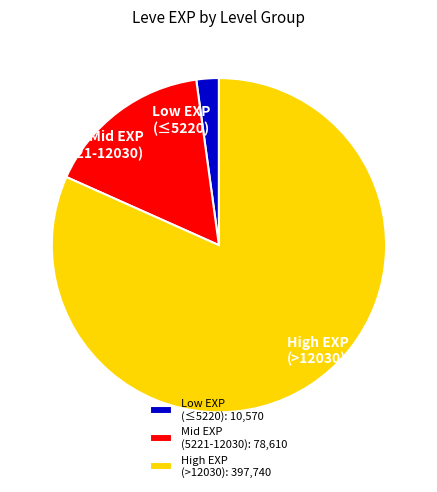

Is it true that High EXP (>12030) is 92% of the pie?

False